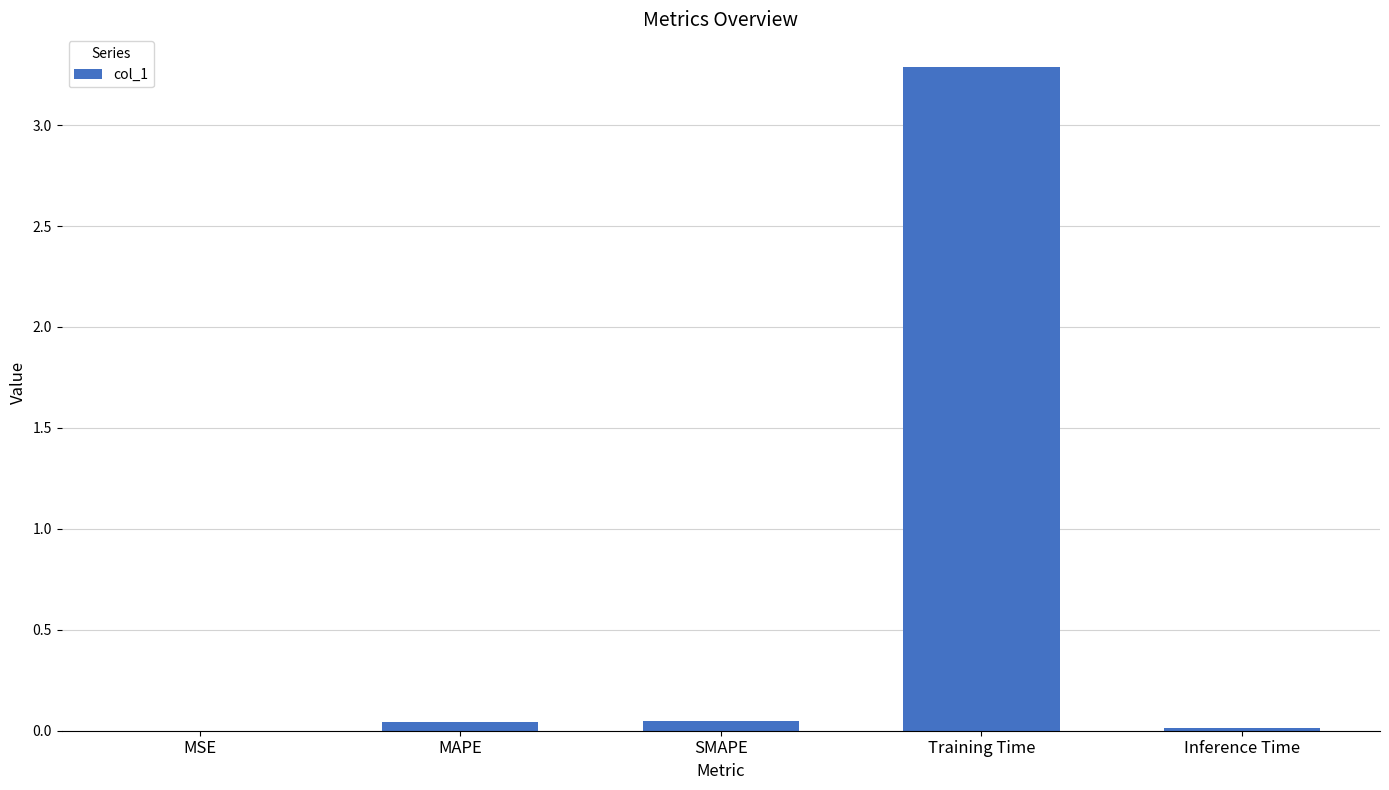

What is the maximum value shown in the chart?

3.3